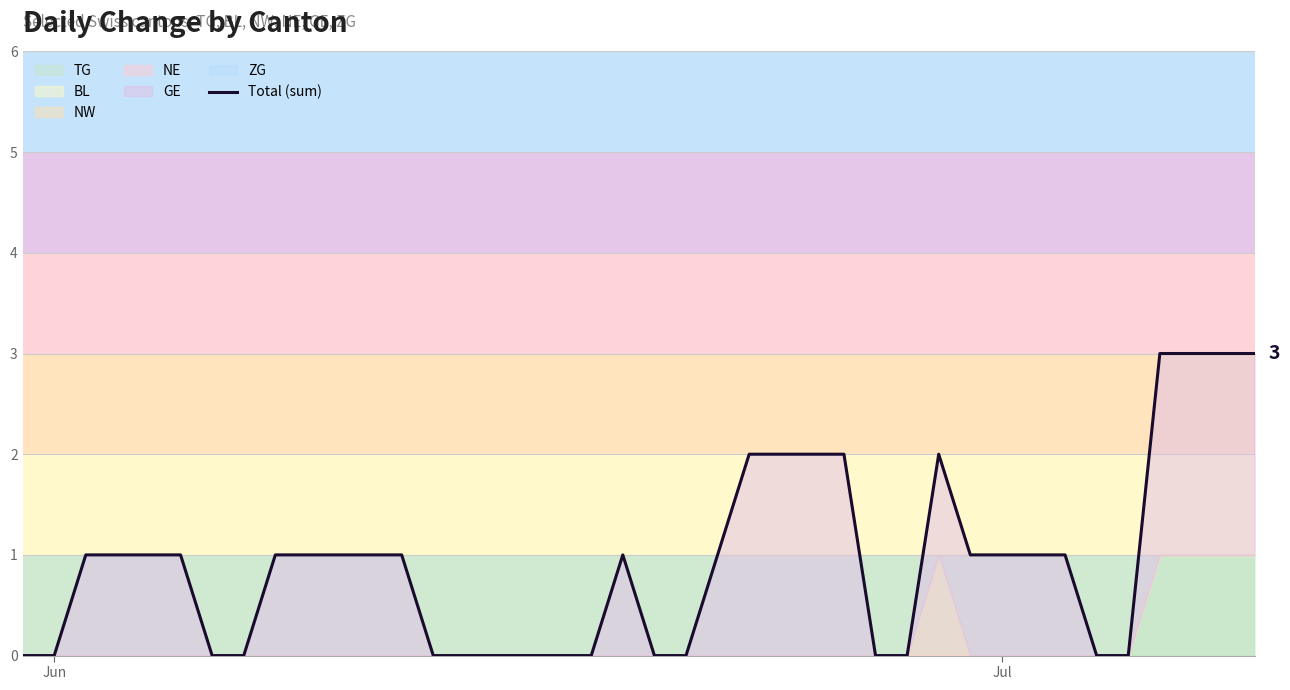

How many interior local peaks (higher than both neighbors) does the data have?

2